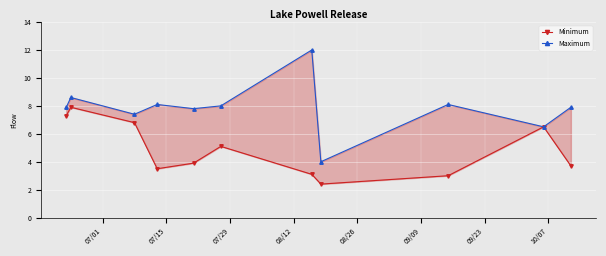

In Maximum, how many points are higher than both neighbors (excluding endpoints)?

4